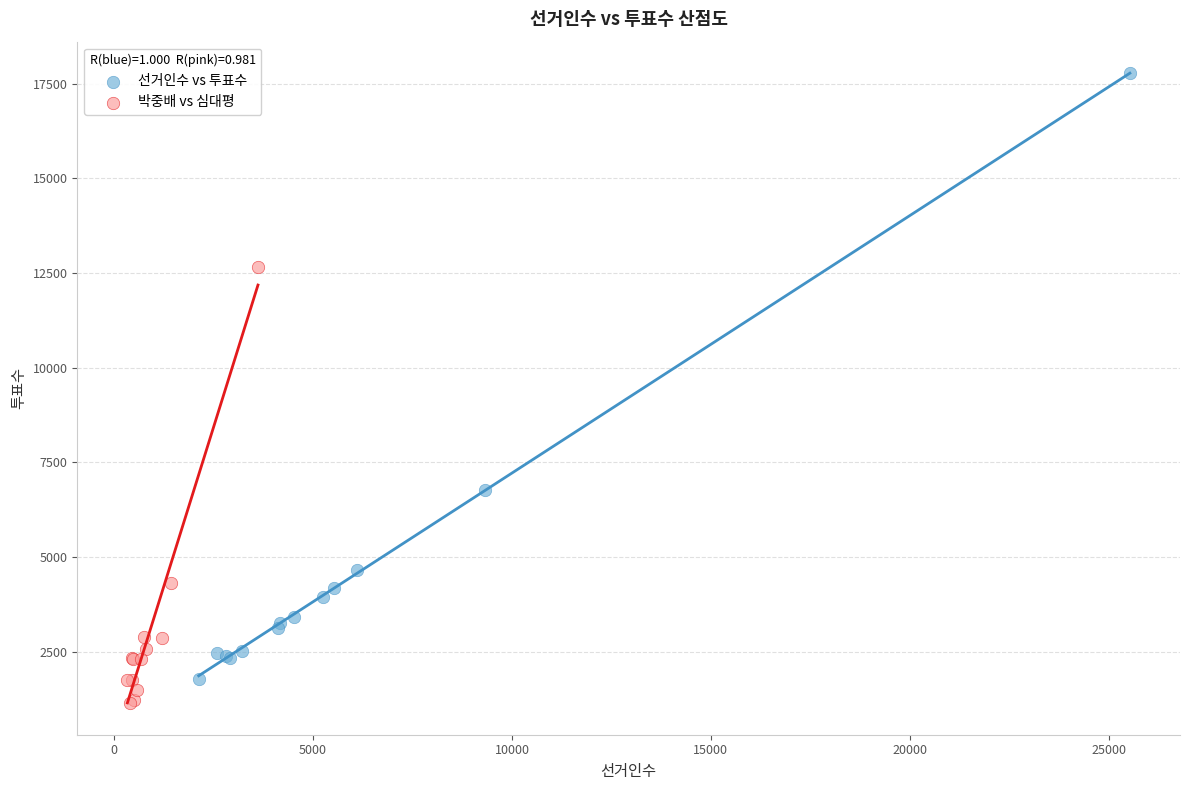

Which series reaches the minimum Y coordinate?

박중배 vs 심대평